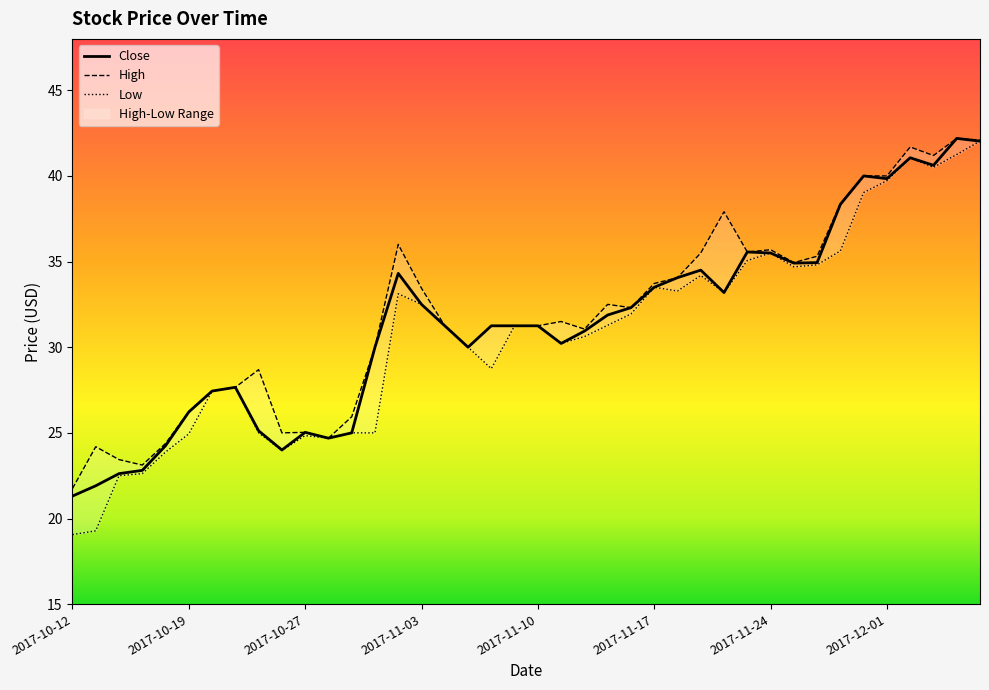

True or false: Low and Close cross at least once.

False